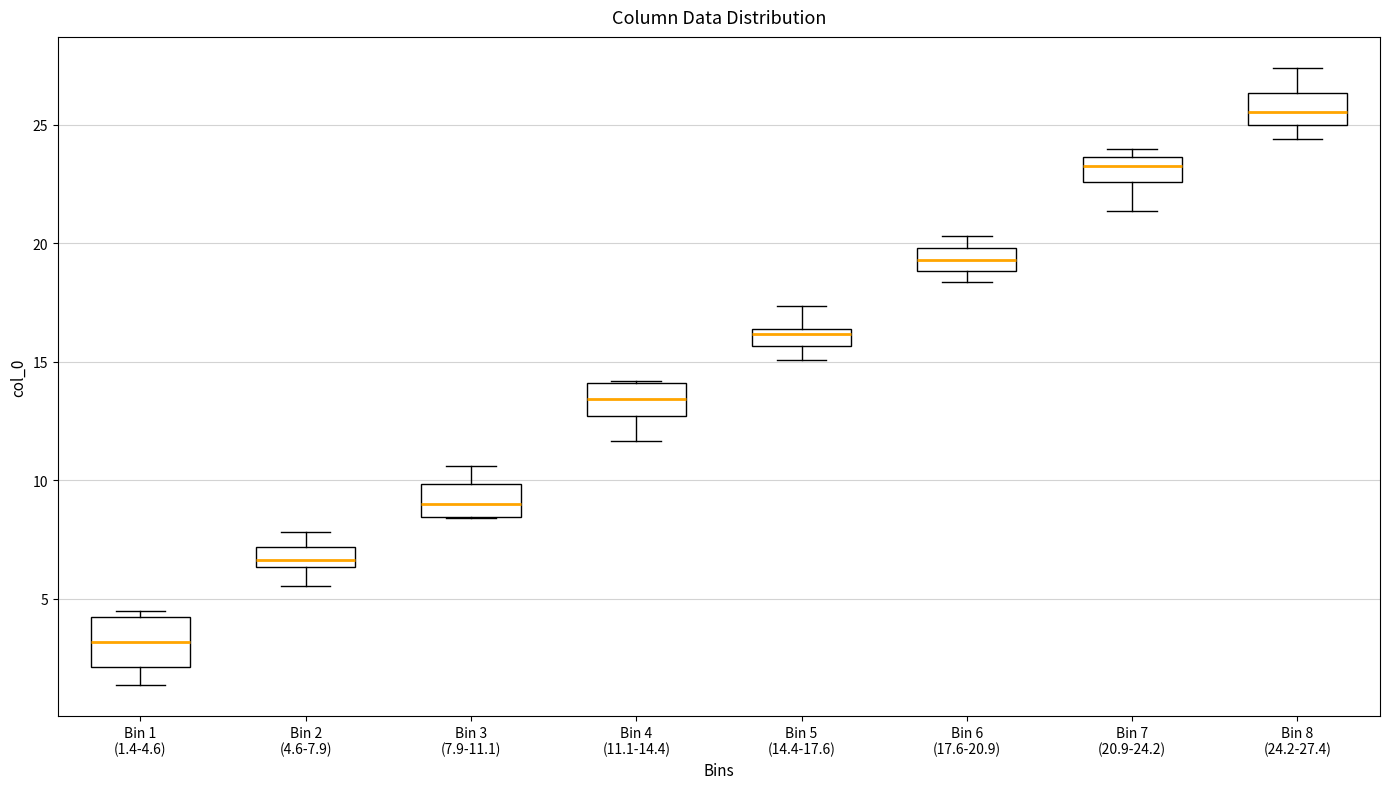

Comparing the boxes themselves (not the whiskers), which one is the tallest?

Bin 1 (1.4-4.6)